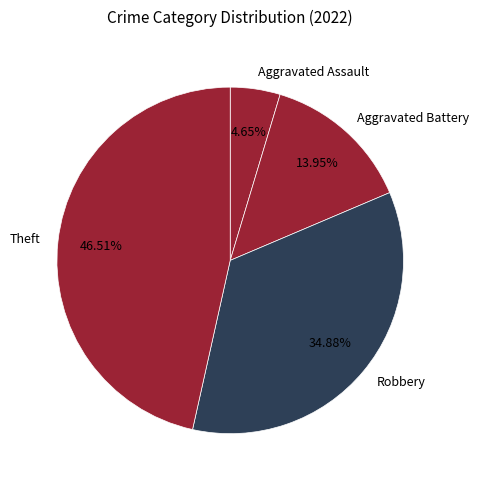

To the nearest percent, what is the difference between the largest and smallest slice percentages?

42%